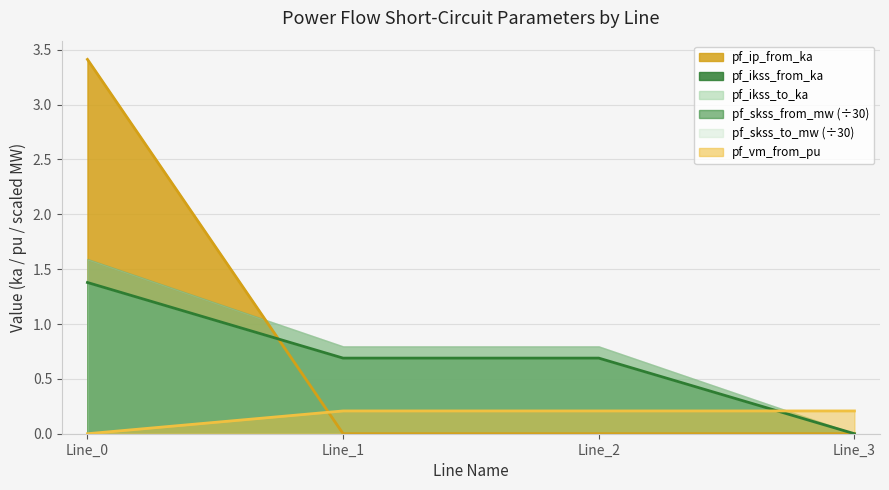

What is the average value of the pf_ip_from_ka series?

0.9